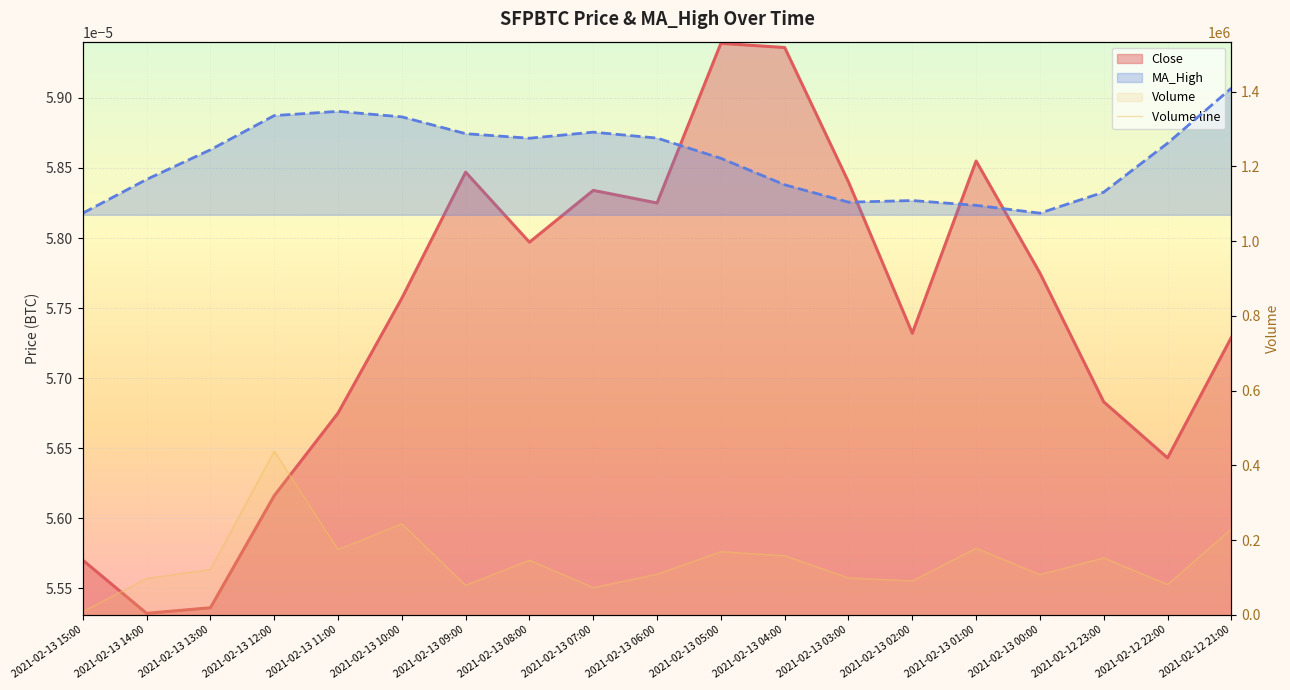

How many interior local valleys does the Volume line series have?

6